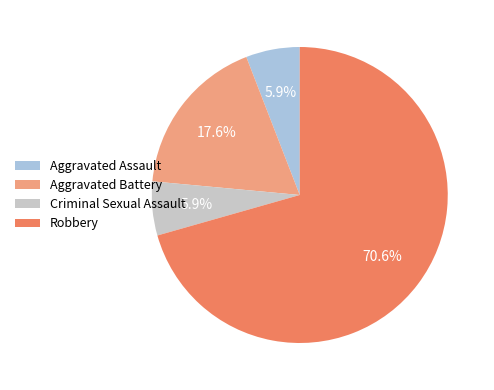

Approximately how many times larger is the value at Robbery compared to Criminal Sexual Assault?

12.0